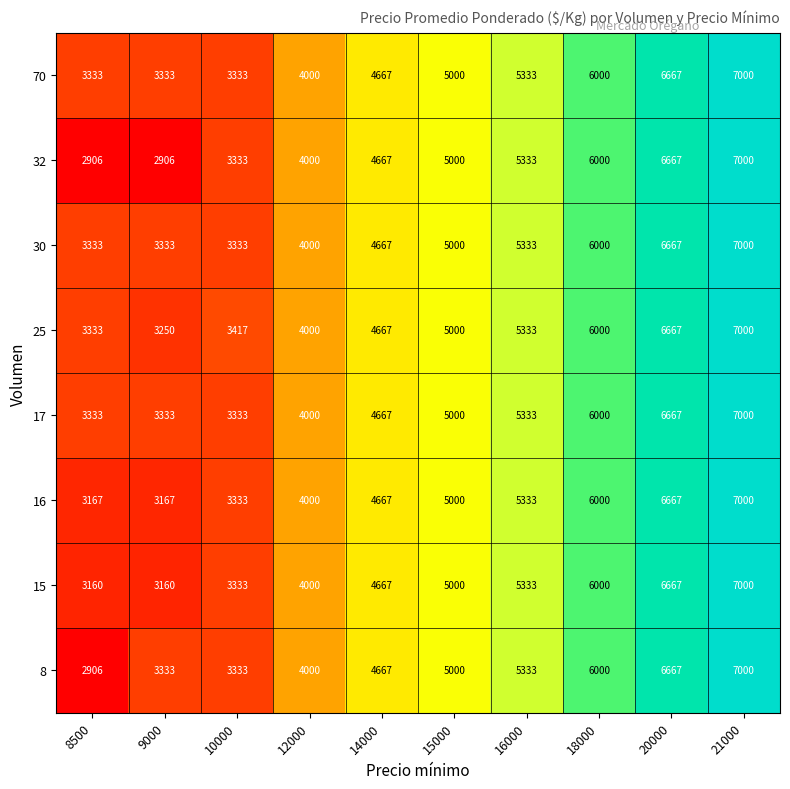

At which label is 15 closest to 5080?

15000